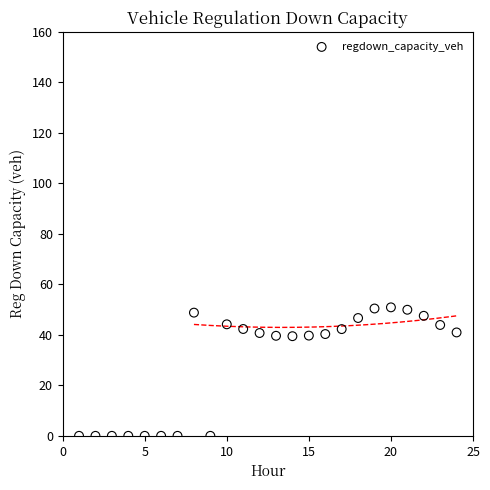

What is the range of X values (max minus min)?

23.0